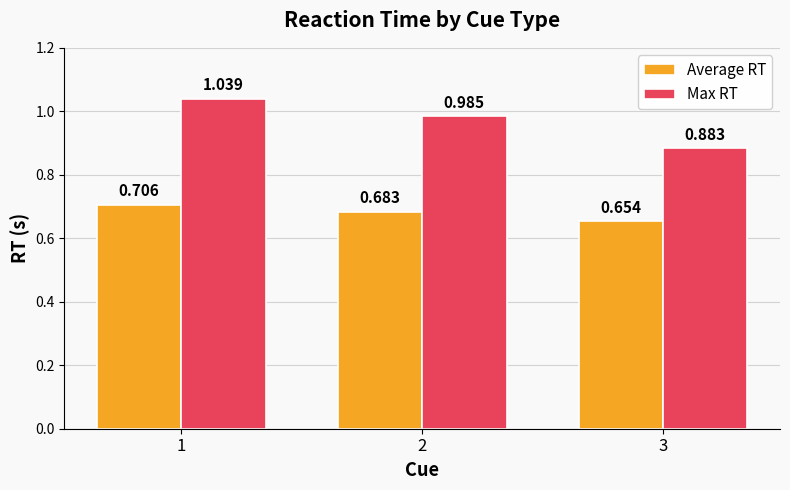

True or false: Average RT has a value of 1.0 at 3.

False